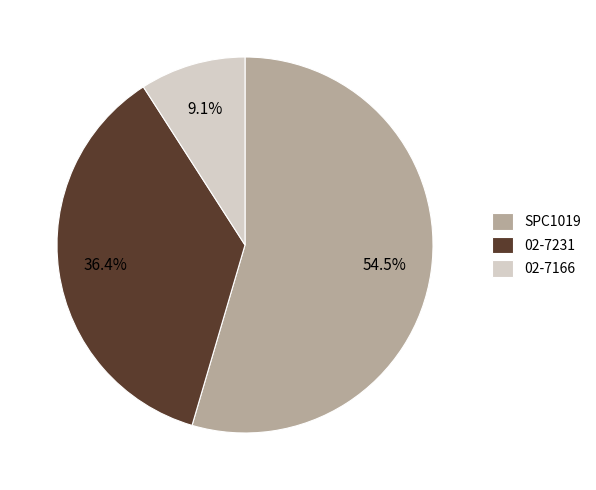

Which category has the biggest portion of the pie?

SPC1019